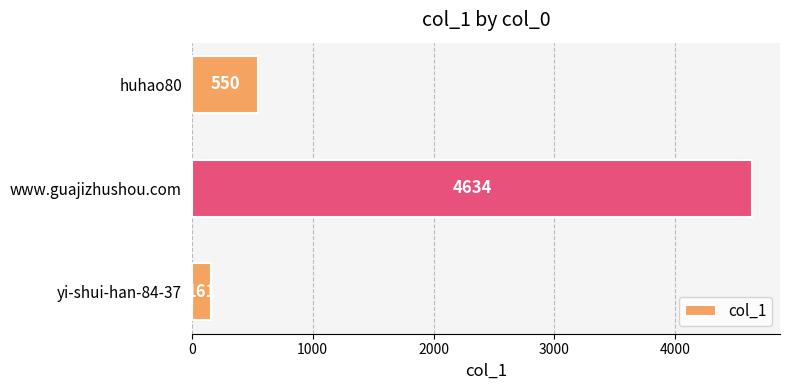

Reading bottom to top, what are all the values shown in this chart?

yi-shui-han-84-37=161	www.guajizhushou.com=4634	huhao80=550